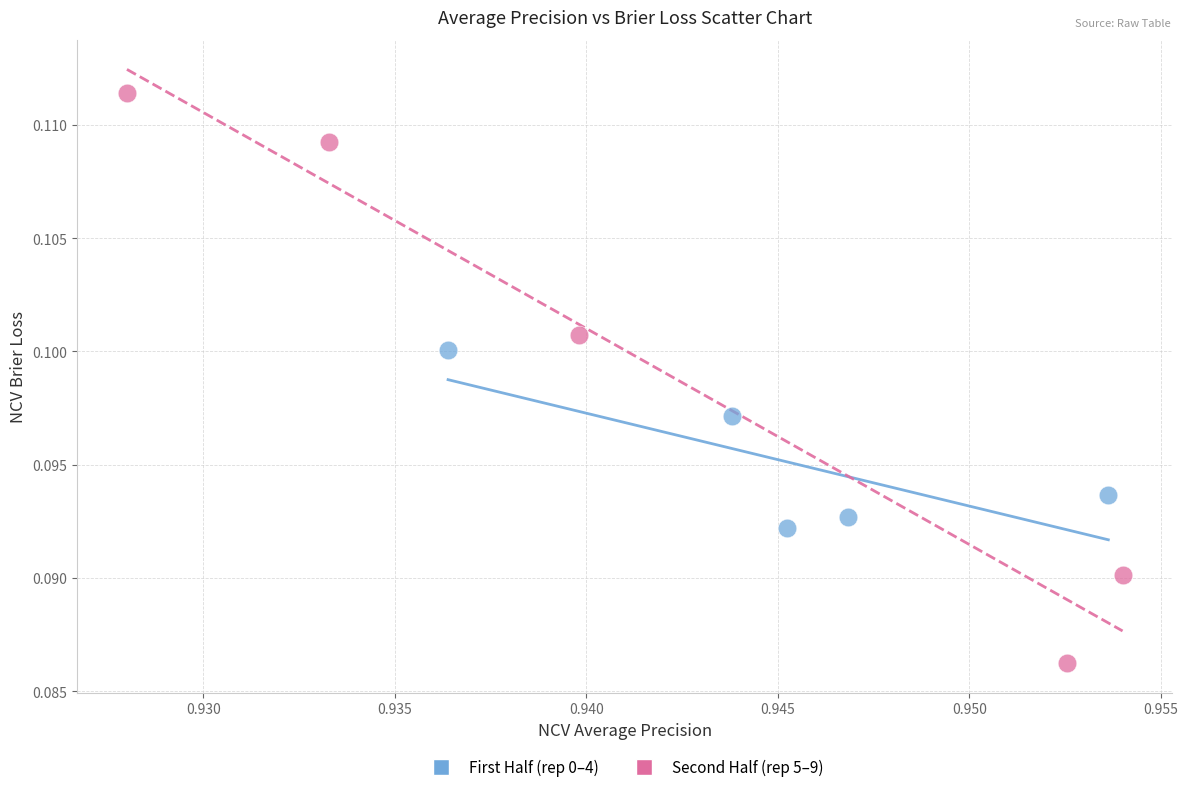

Which series has the widest spread of Y values?

Second Half (rep 5–9)